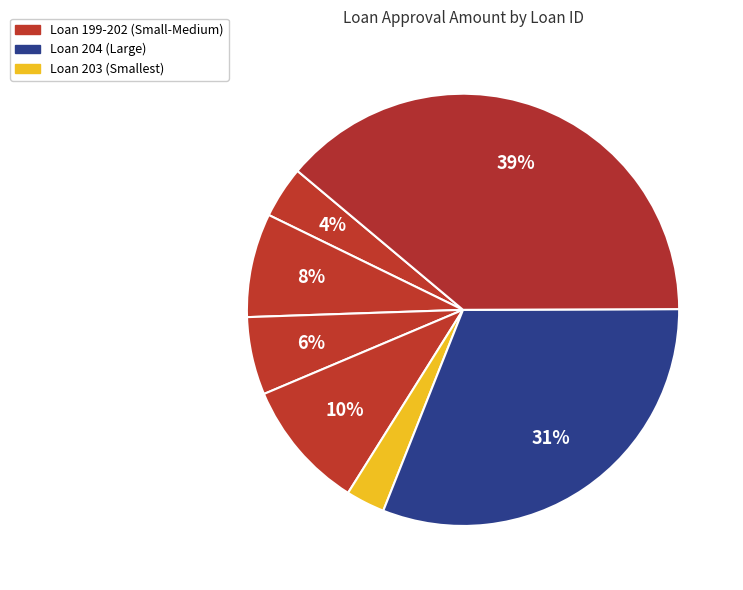

How many segments does this pie chart have?

7